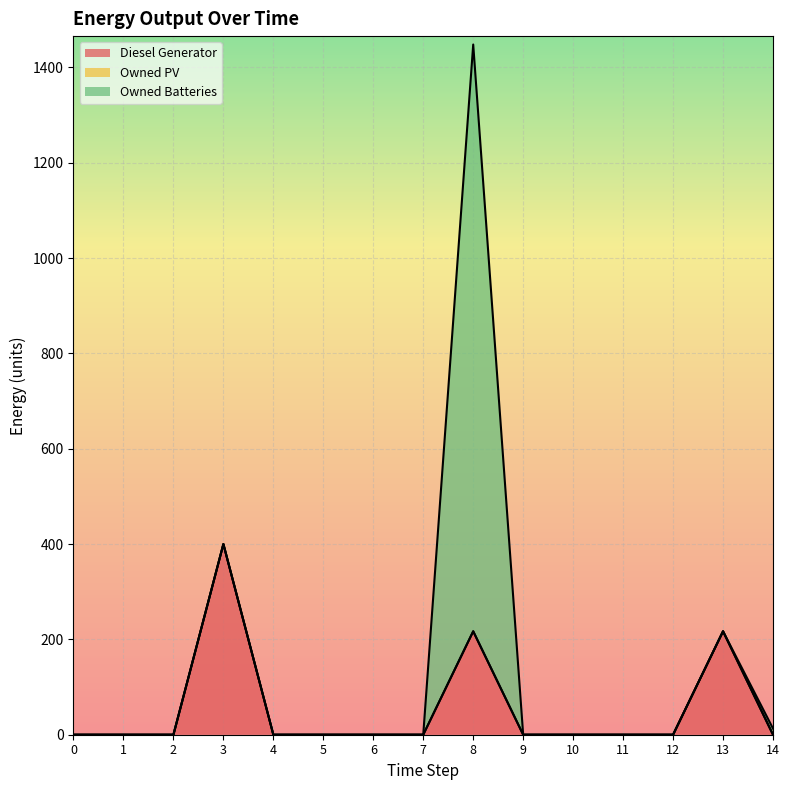

True or false: Diesel Generator and Owned Batteries cross at least once.

True